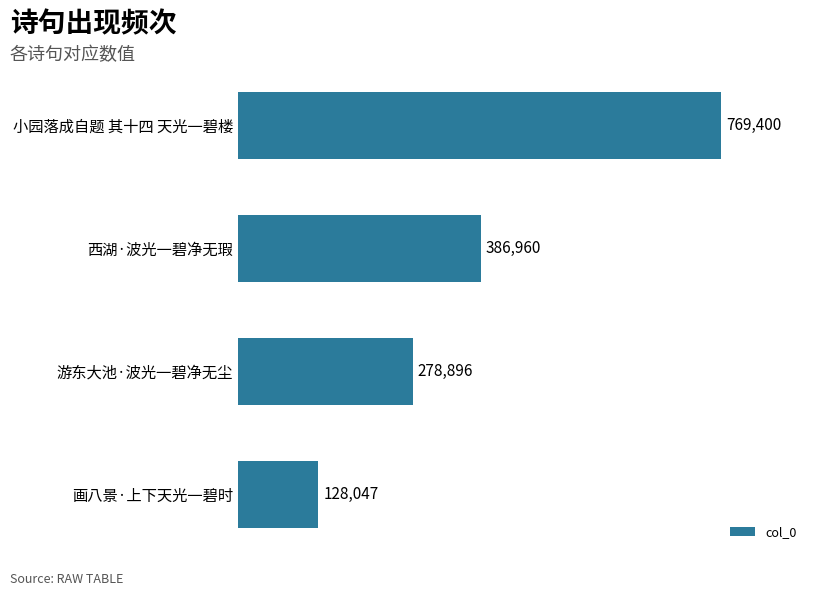

Reading bottom to top, list all the values displayed in this chart.

128047	278896	386960	769400